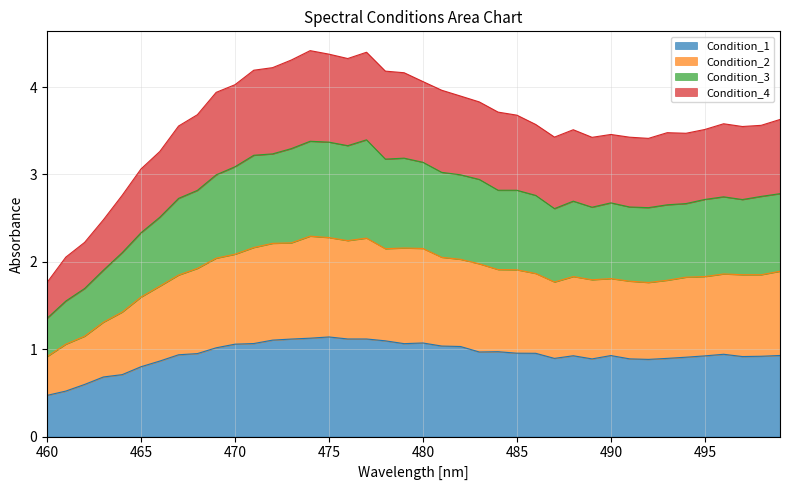

Between 481 and 492, which series saw the biggest shift?

Condition_4